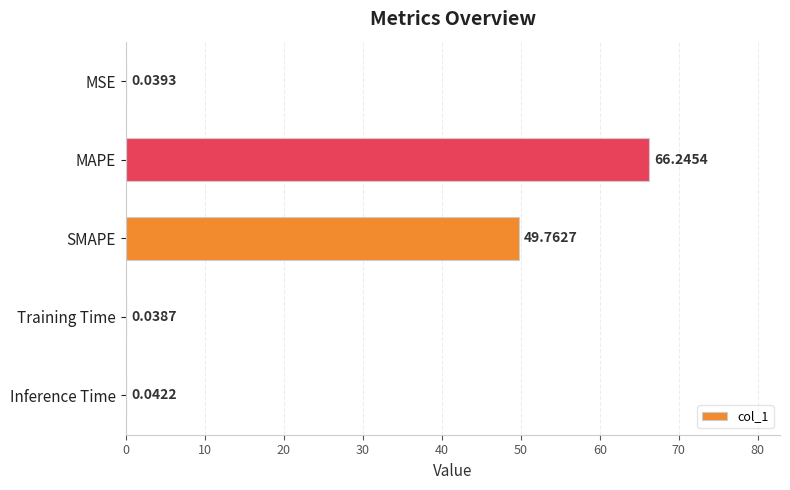

Count the number of categories in the chart.

5